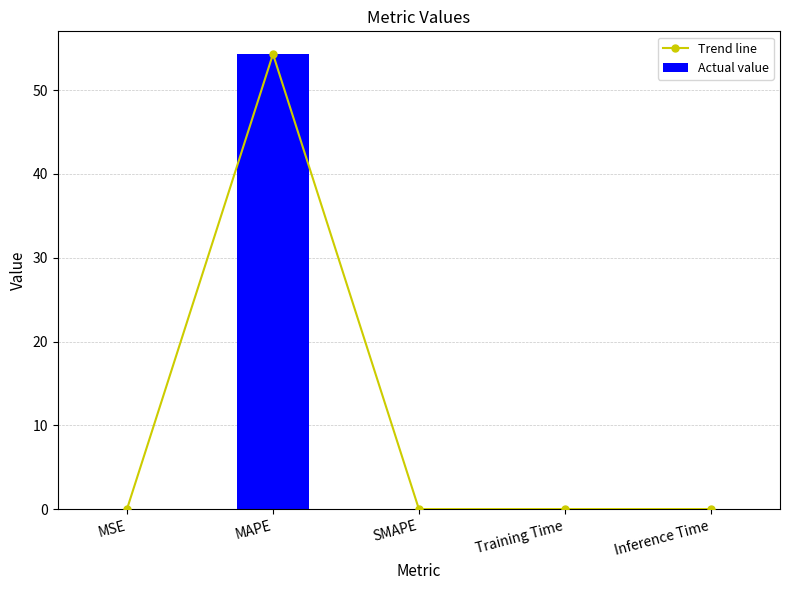

Reading left to right, transcribe all the data shown in this chart.

Trend line: 0.0	54.3	0.0	0.0	0.0
Actual value: 0.0	54.3	0.0	0.0	0.0